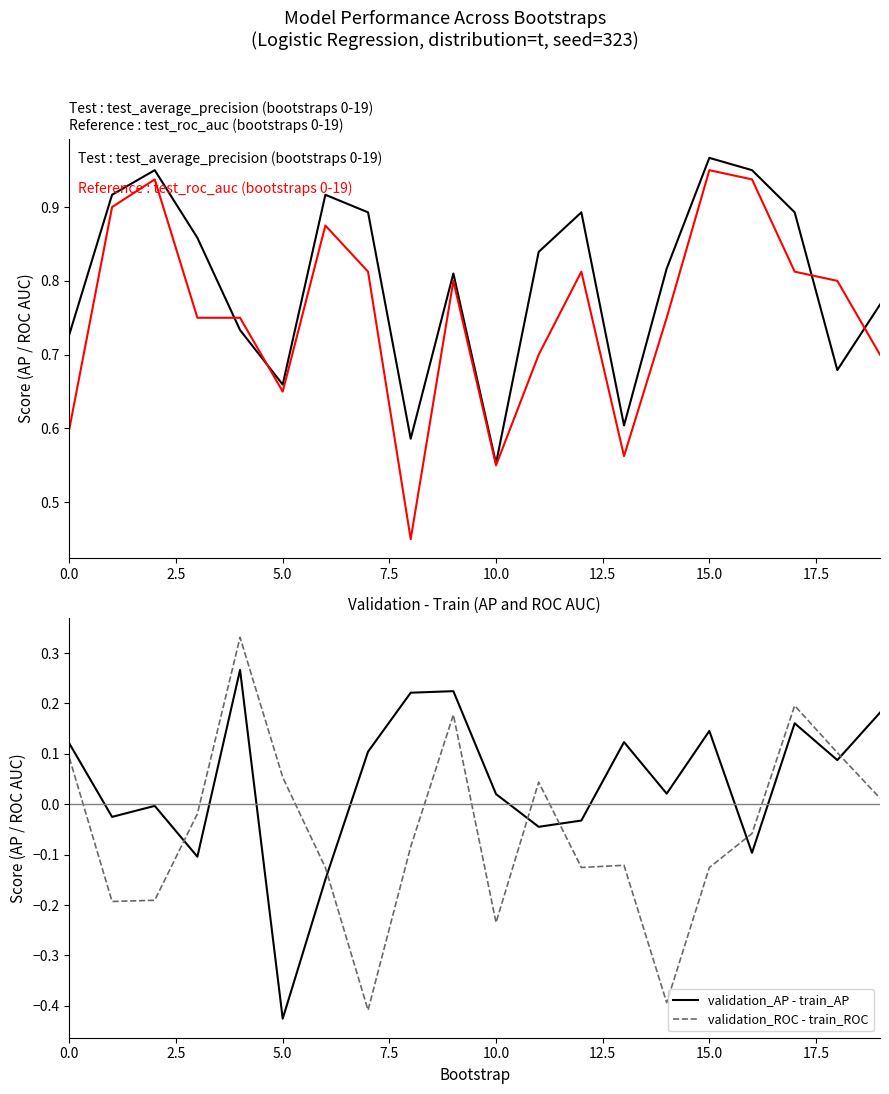

True or false: validation_ROC - train_ROC has a value of 0.1 at 17.

False